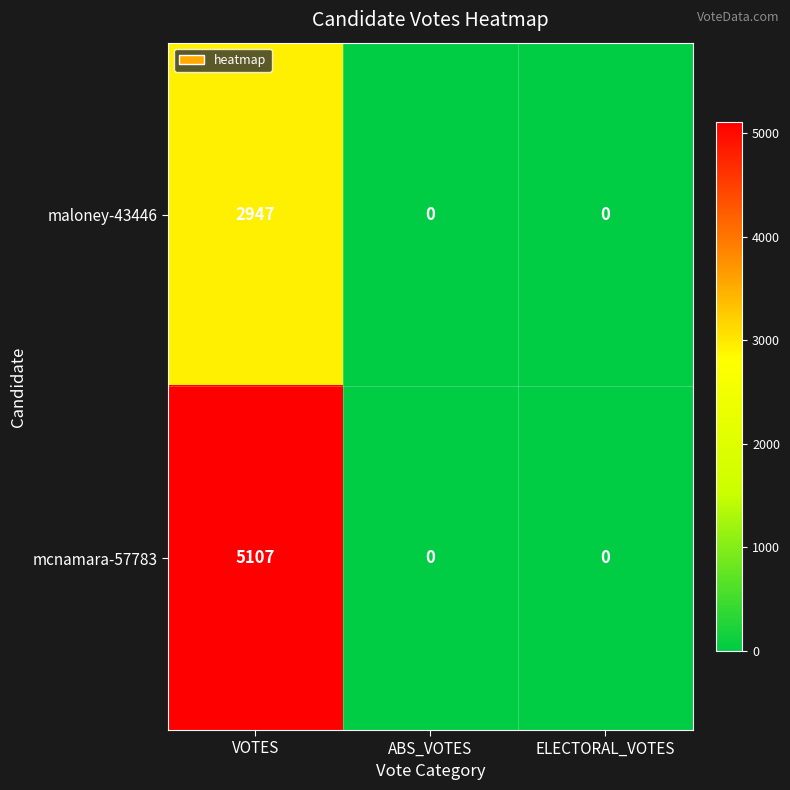

What is the spread (max minus min) of values at VOTES?

2160